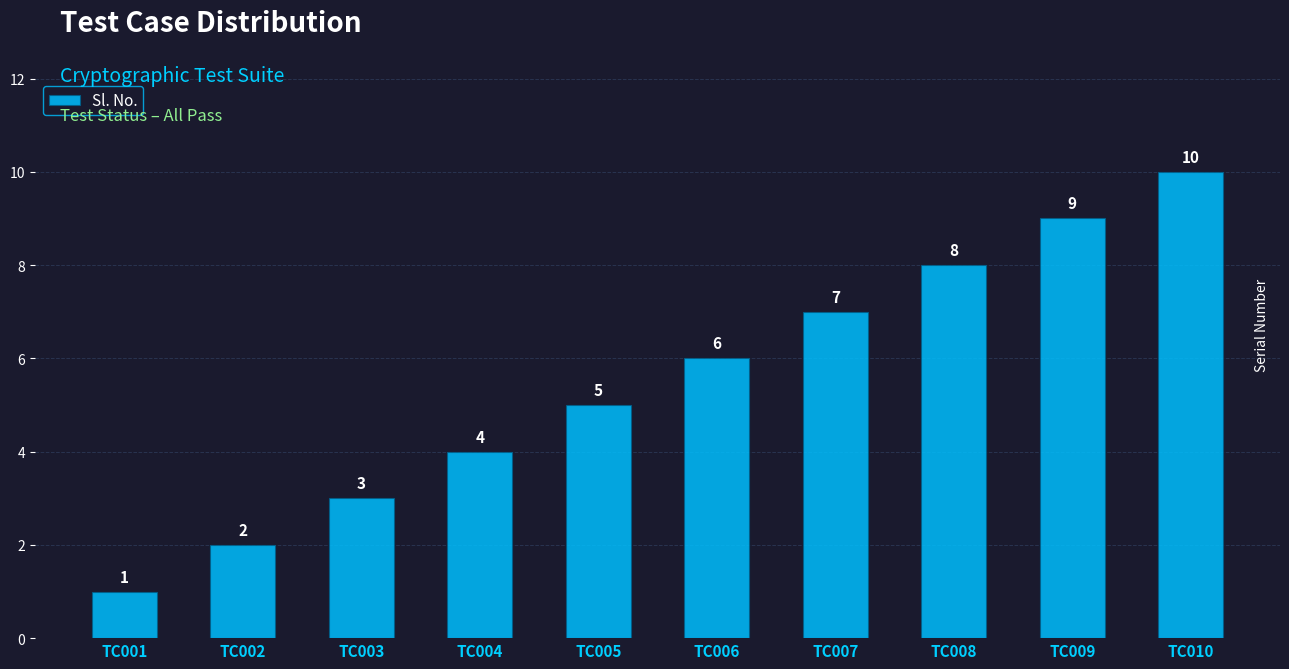

What is the value of the 4th bar from the left?

4